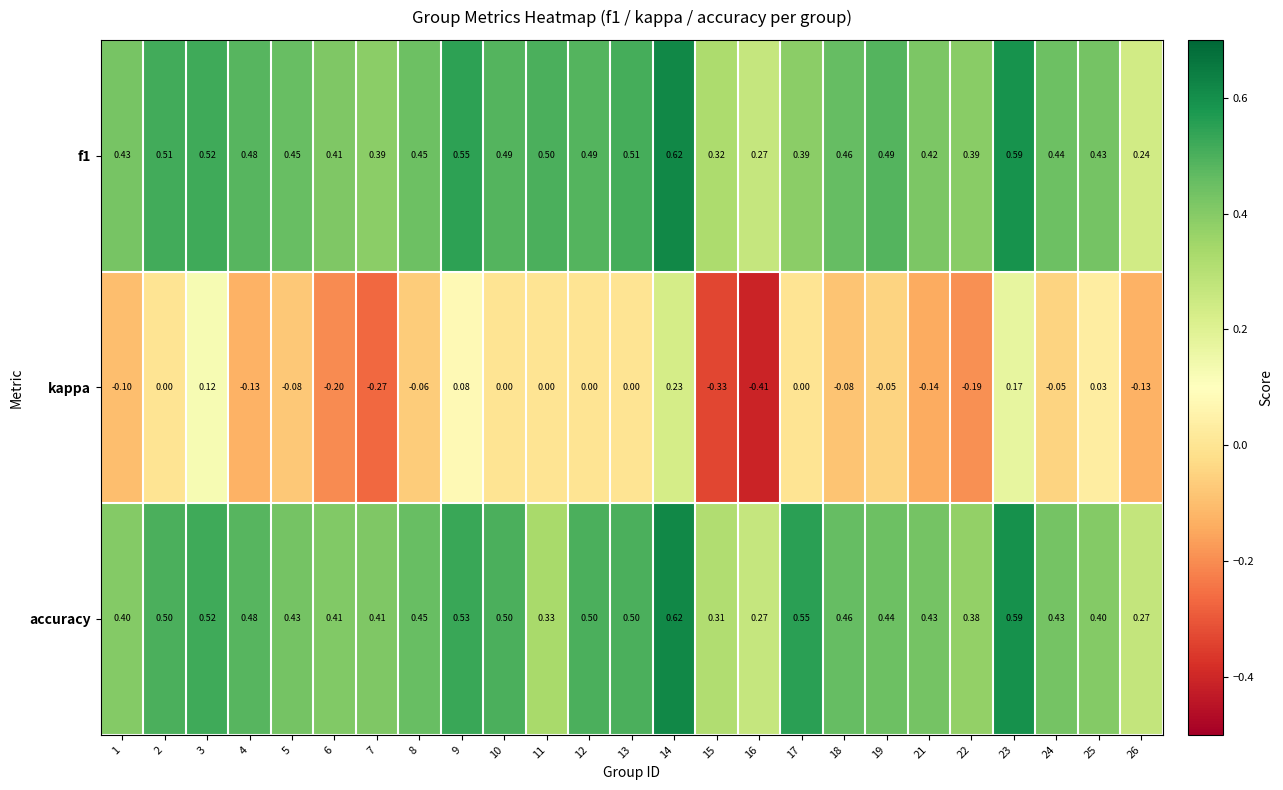

Which series has the largest total across all categories?

f1